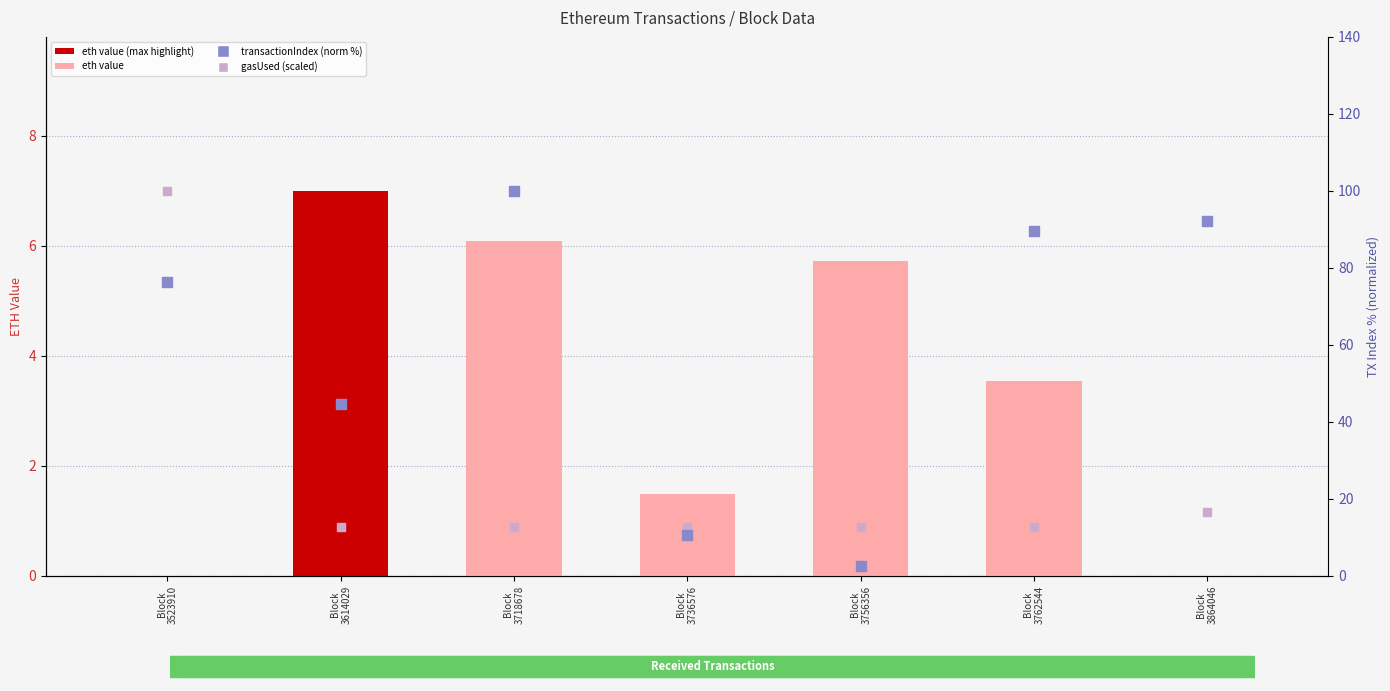

What is the total value across all series at Block
3762544?

93.9